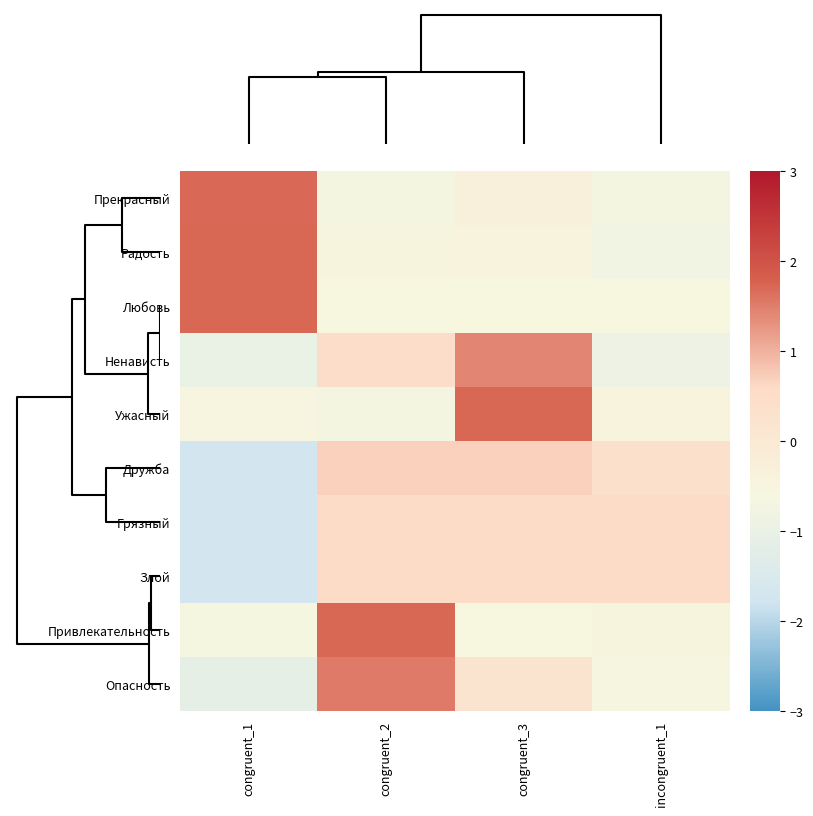

Reading left to right, what are all the values shown in this chart?

Прекрасный: congruent_1=1.7	congruent_2=-0.7	congruent_3=-0.3	incongruent_1=-0.7
Радость: congruent_1=1.7	congruent_2=-0.5	congruent_3=-0.4	incongruent_1=-0.8
Любовь: congruent_1=1.7	congruent_2=-0.6	congruent_3=-0.6	incongruent_1=-0.6
Ненависть: congruent_1=-1.0	congruent_2=0.5	congruent_3=1.4	incongruent_1=-0.9
Ужасный: congruent_1=-0.6	congruent_2=-0.7	congruent_3=1.7	incongruent_1=-0.5
Дружба: congruent_1=-1.7	congruent_2=0.7	congruent_3=0.7	incongruent_1=0.3
Грязный: congruent_1=-1.7	congruent_2=0.6	congruent_3=0.6	incongruent_1=0.6
Злой: congruent_1=-1.7	congruent_2=0.6	congruent_3=0.6	incongruent_1=0.6
Привлекательность: congruent_1=-0.6	congruent_2=1.7	congruent_3=-0.6	incongruent_1=-0.5
Опасность: congruent_1=-1.1	congruent_2=1.5	congruent_3=0.2	incongruent_1=-0.6